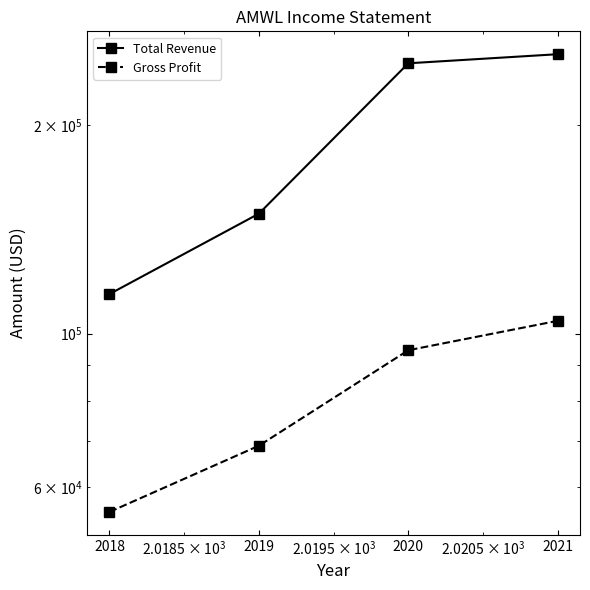

What is the maximum value for Gross Profit?

104300